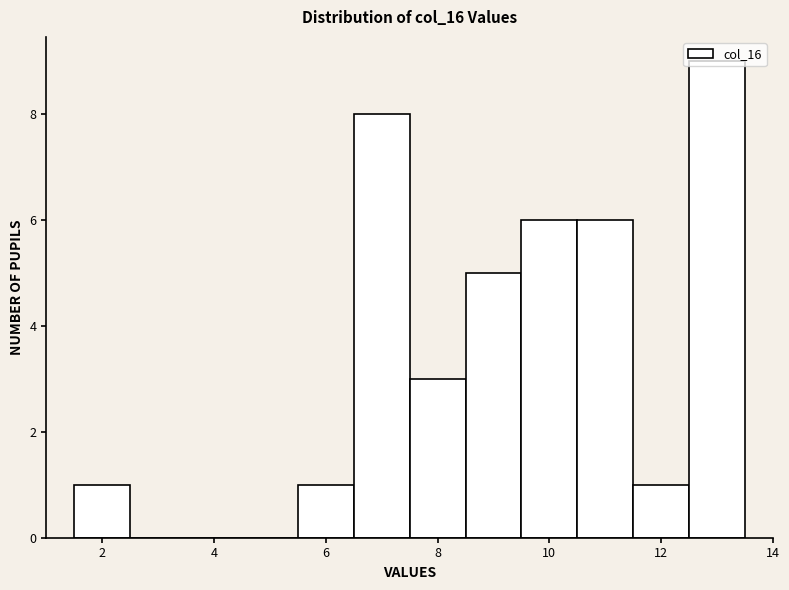

Reading left to right, transcribe this chart: for each bar, give the range it covers on the x-axis and its height. Neither the bar edges nor the heights are printed on the chart, so give them approximately, as read against the axes.

1.5 to 2.5: 1
2.5 to 3.5: 0
3.5 to 4.5: 0
4.5 to 5.5: 0
5.5 to 6.5: 1
6.5 to 7.5: 8
7.5 to 8.5: 3
8.5 to 9.5: 5
9.5 to 10.5: 6
10.5 to 11.5: 6
11.5 to 12.5: 1
12.5 to 13.5: 9